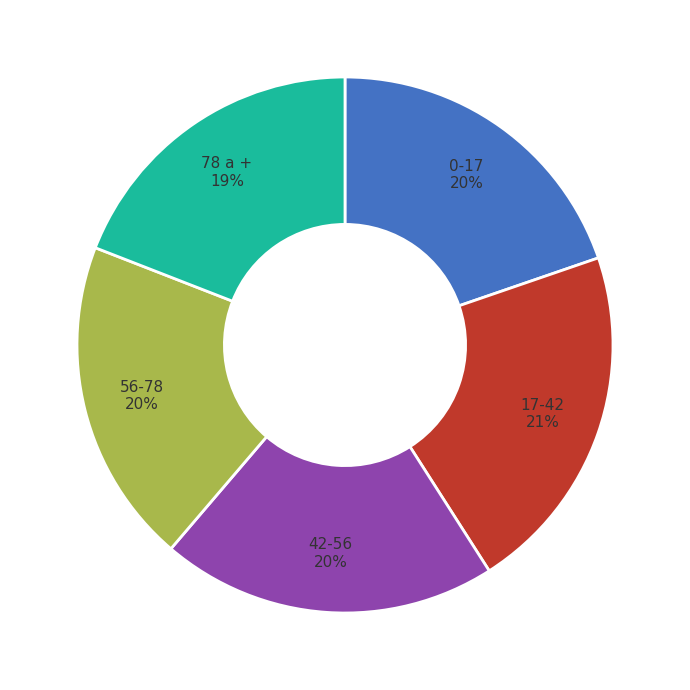

Does any single category account for the majority?

No